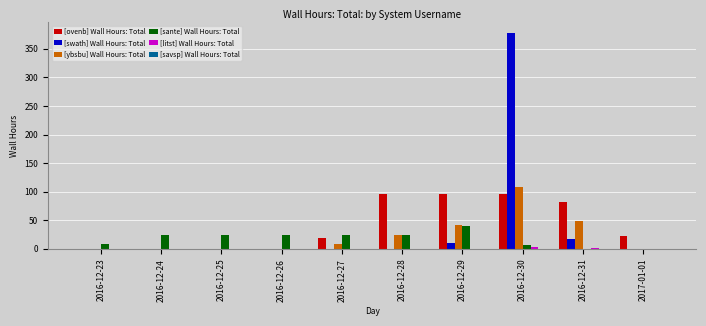

At which label is [swath] Wall Hours: Total closest to 189?

2016-12-31